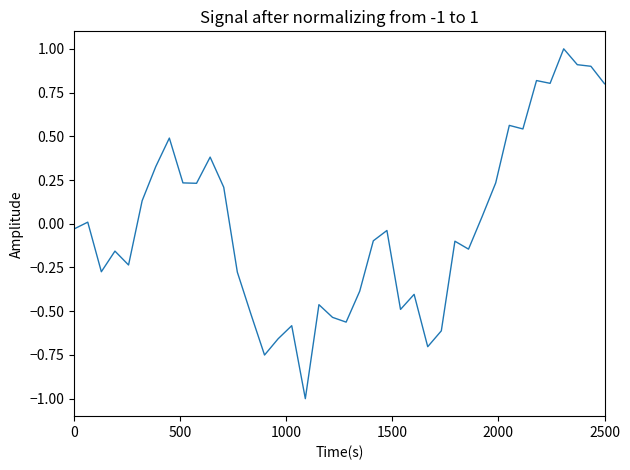

What is the difference between the maximum and minimum values?

2.0